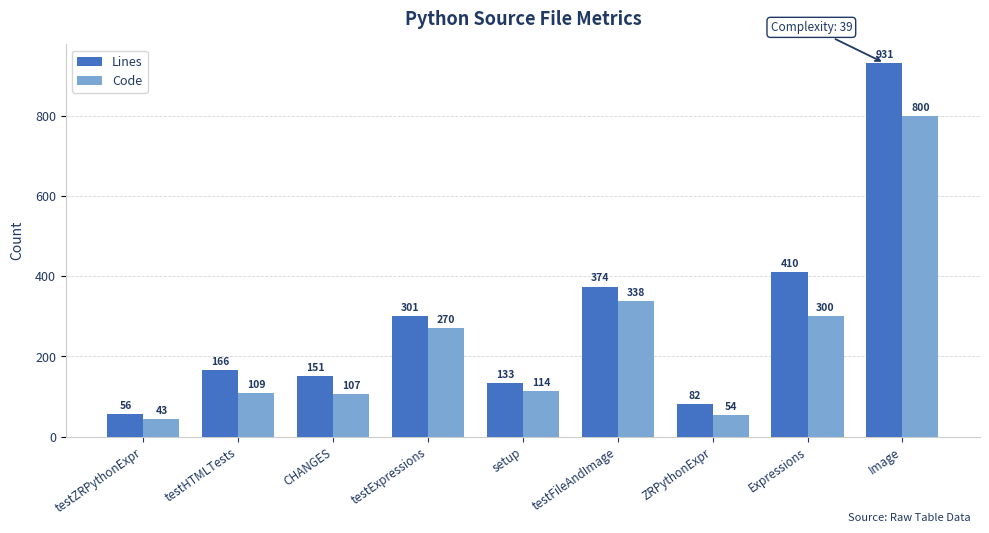

How many categories are shown in the chart?

9